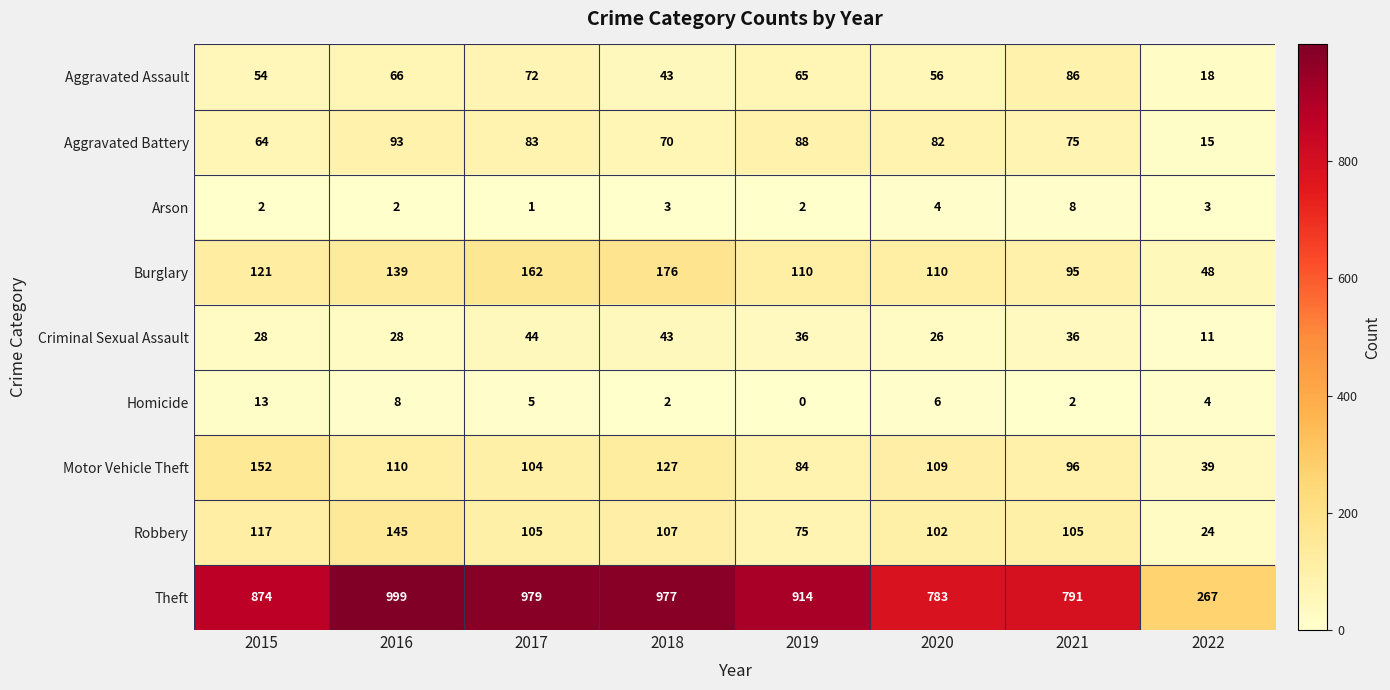

Count the number of data series in this chart.

9